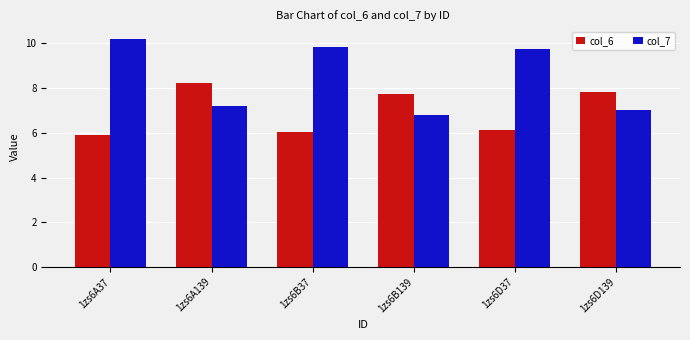

Which category has the highest value across all series?

1zs6A37